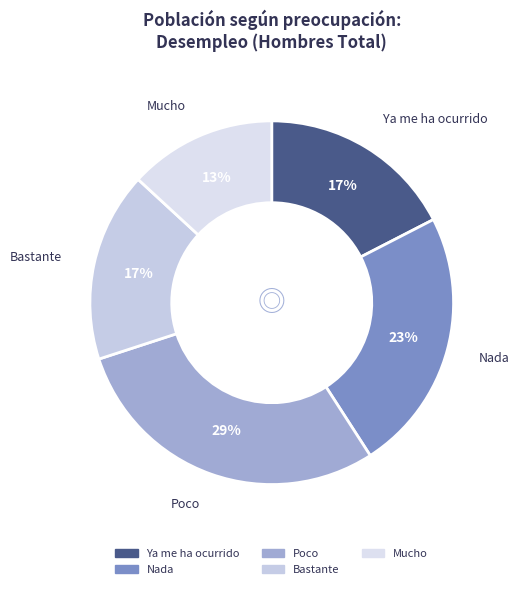

How many slices are in this pie chart?

5